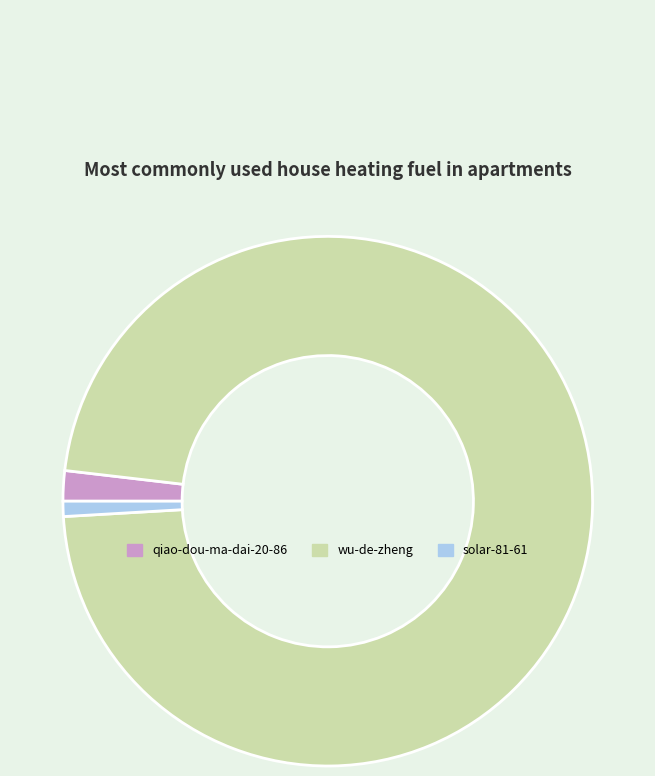

Do solar-81-61 and wu-de-zheng together represent more than half of the pie?

Yes